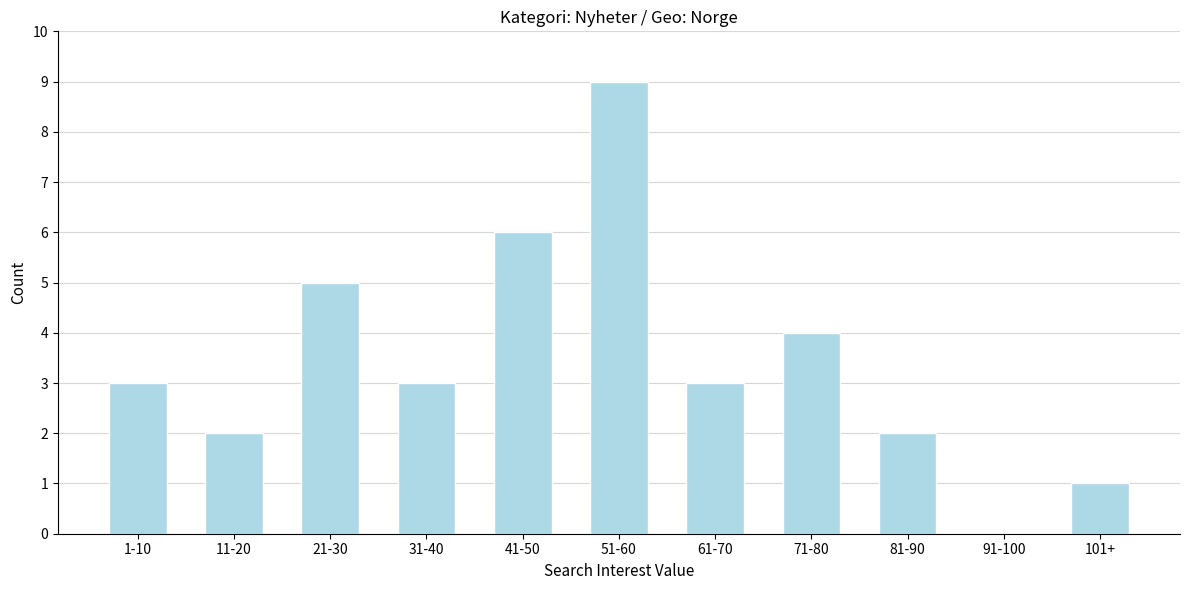

Reading left to right, transcribe all the data shown in this chart.

1-10=3	11-20=2	21-30=5	31-40=3	41-50=6	51-60=9	61-70=3	71-80=4	81-90=2	91-100=0	101+=1